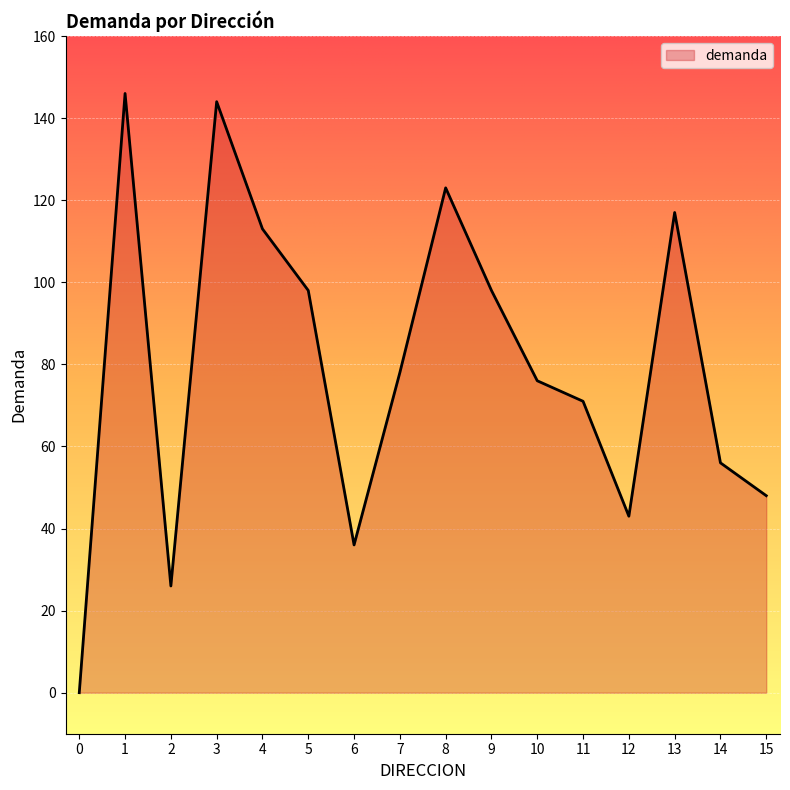

What is the greatest value displayed?

146